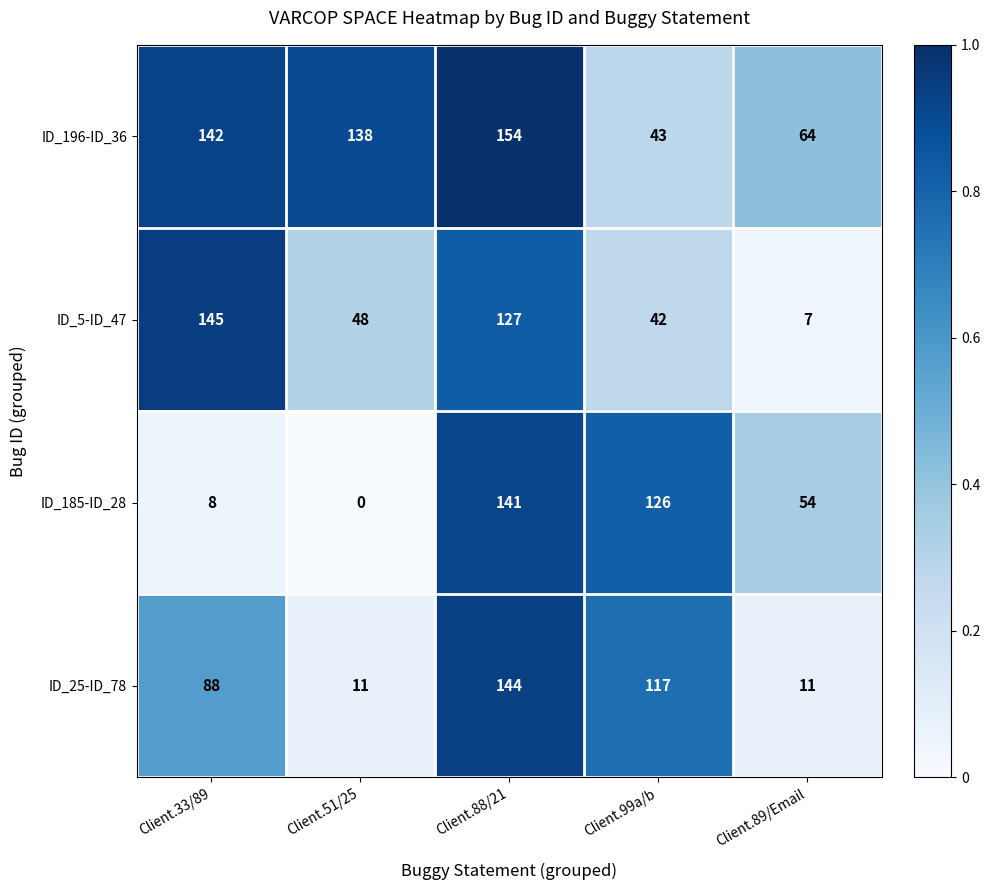

Between Client.33/89 and Client.88/21, which series saw the biggest shift?

ID_185-ID_28